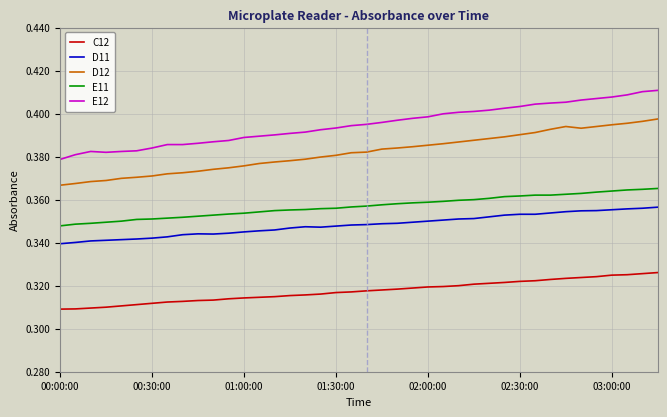

True or false: D12 and D11 intersect in this chart.

False